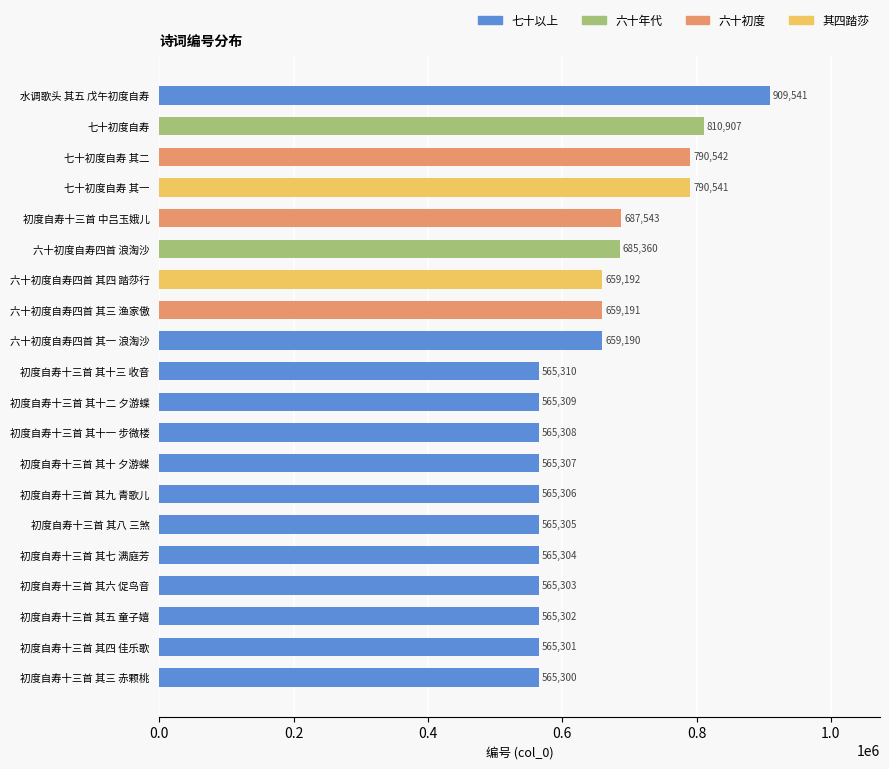

What is the change in value from 初度自寿十三首 其六 促鸟音 to 七十初度自寿 其二?

+225239